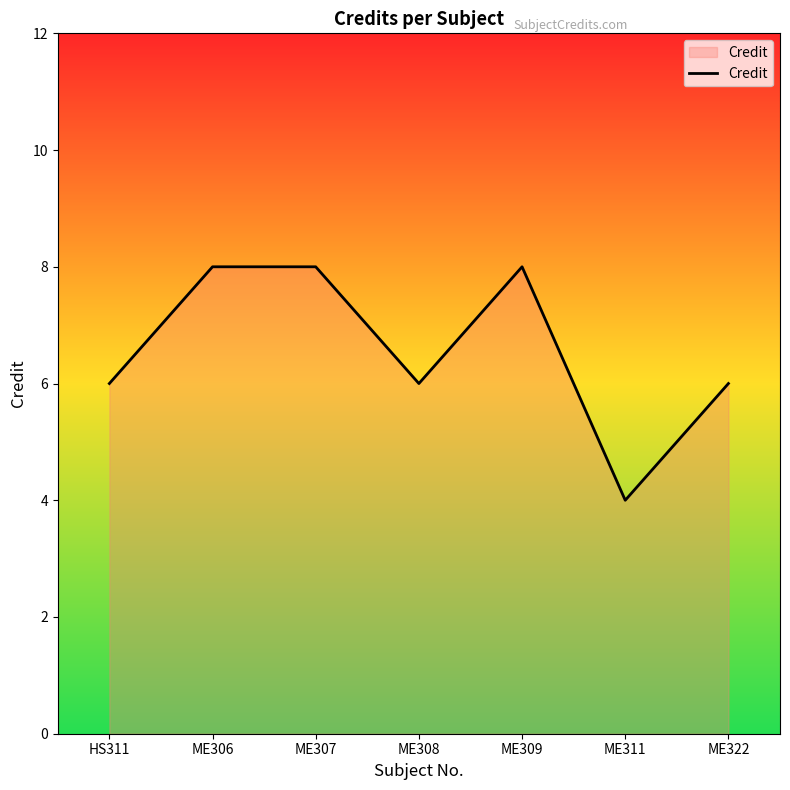

How many series are shown in this chart?

1